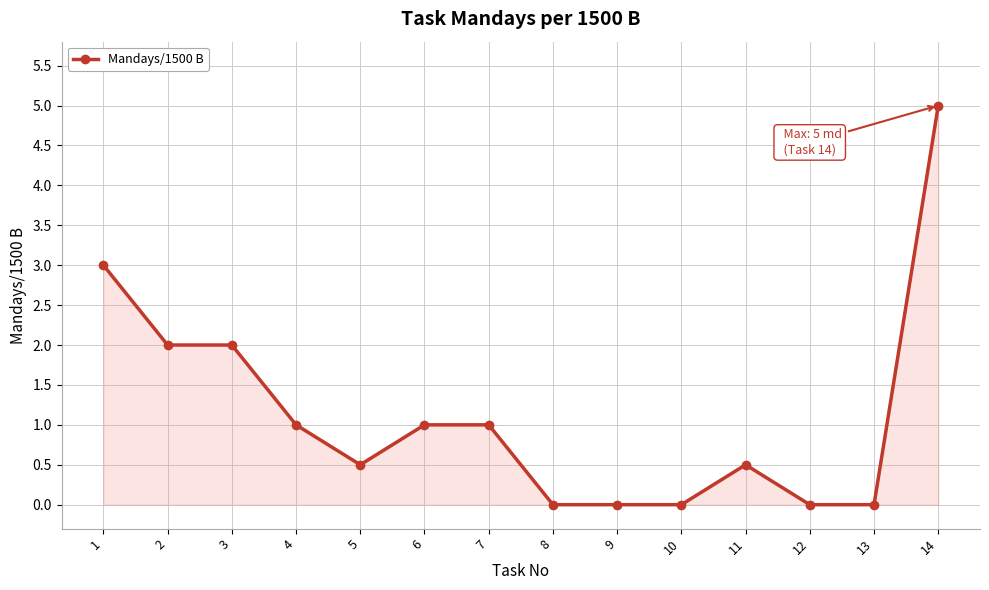

What is the change in value from 1 to 13?

-3.0